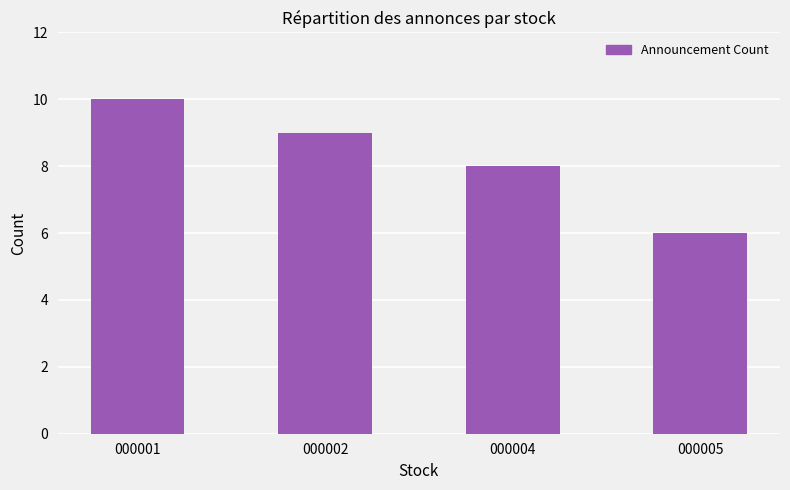

What is the change in value from 000002 to 000004?

-1